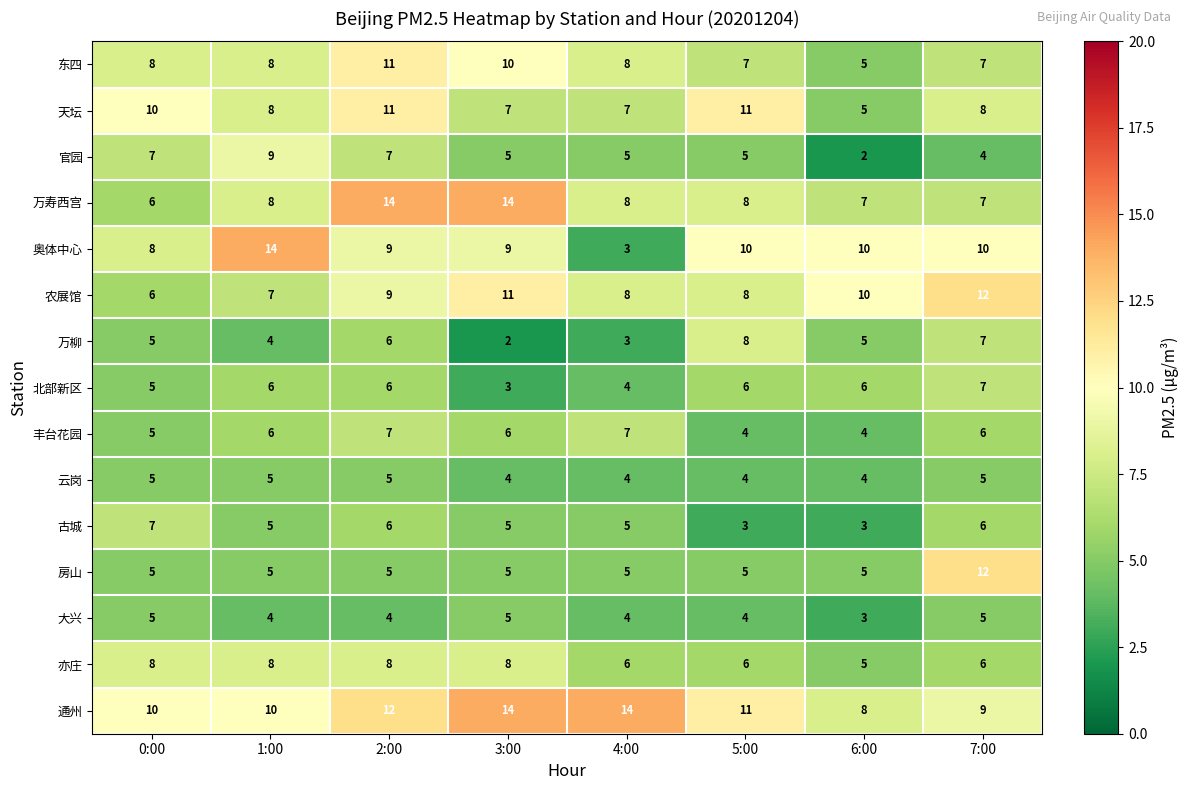

At which label does 房山 reach its peak?

7:00